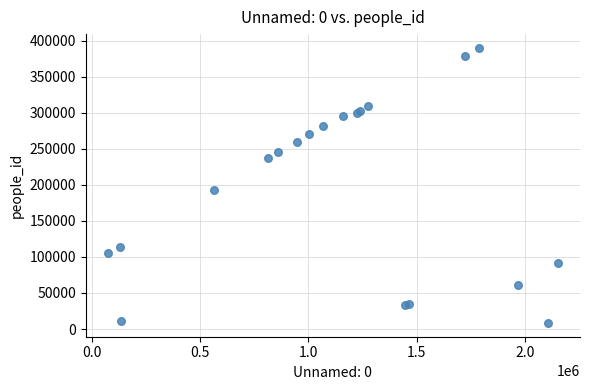

What Y value in the scatter plot is closest to 199102?

193279